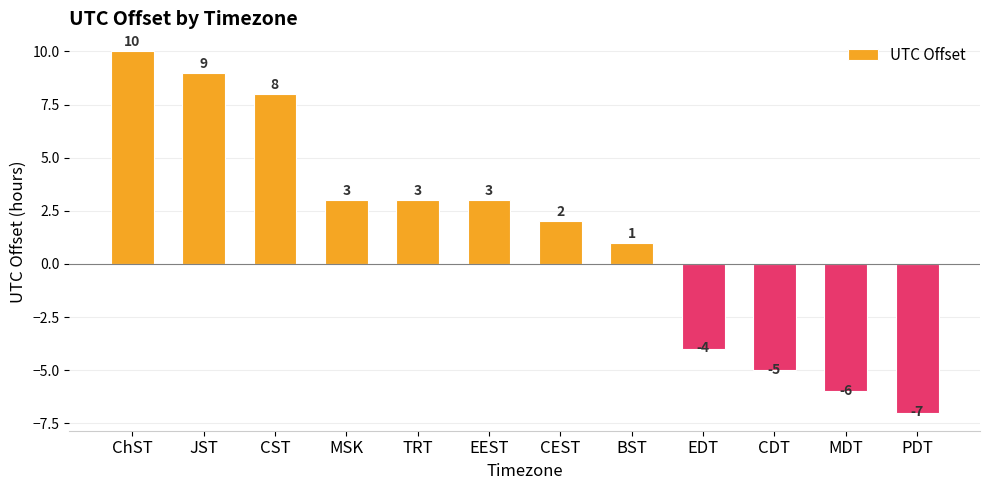

Which category has the highest value across all series?

ChST